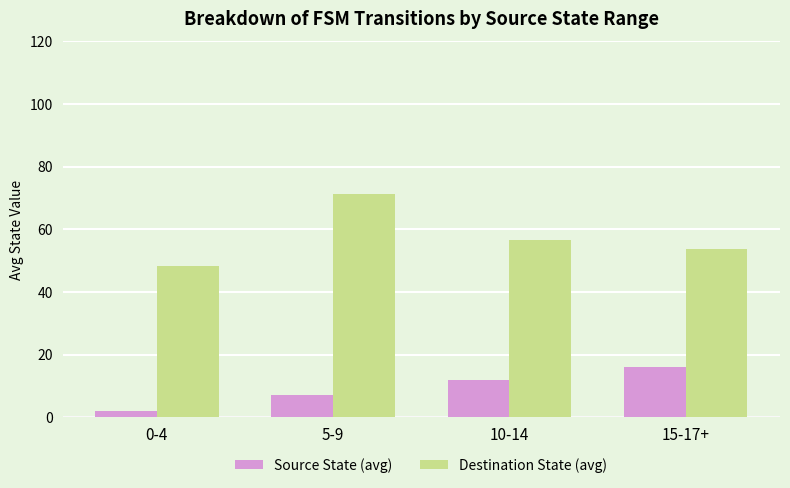

Which category has the lowest value in the Destination State (avg) series?

0-4